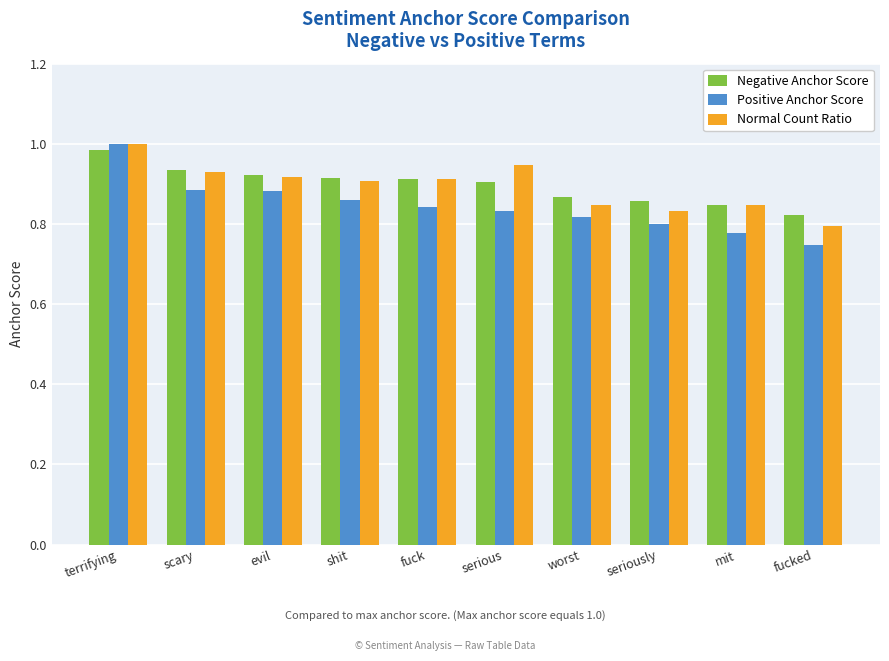

Which series has the largest range (max minus min)?

Positive Anchor Score